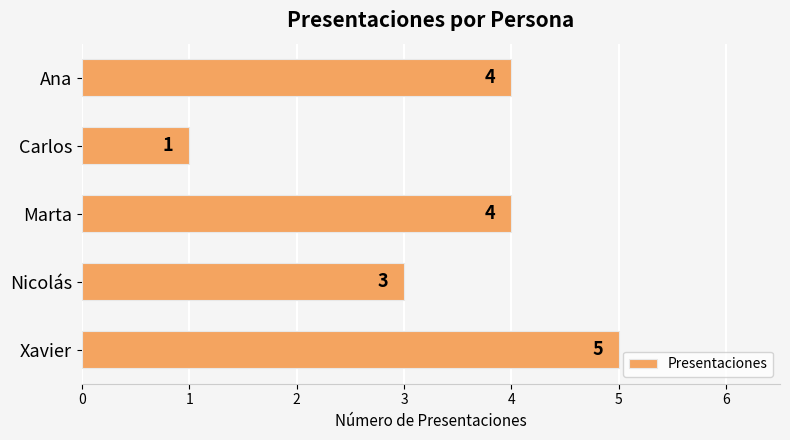

What is the value of the 3rd bar from the top?

4